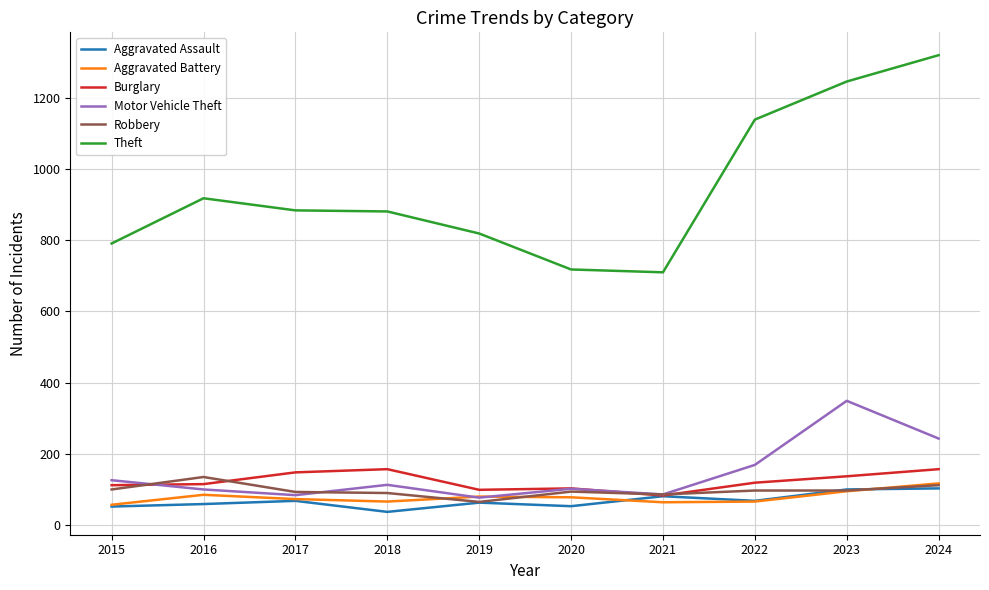

Count the number of data series in this chart.

6